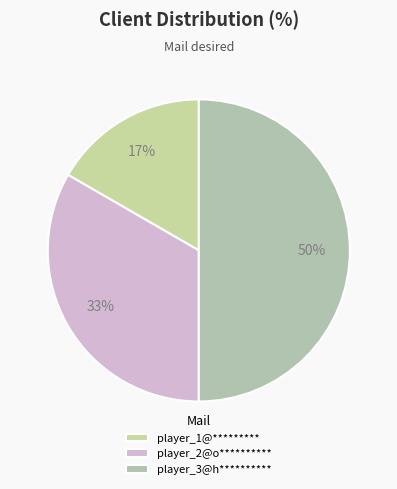

Rank the categories by value from lowest to highest.

player_1@*********, player_2@o**********, player_3@h**********